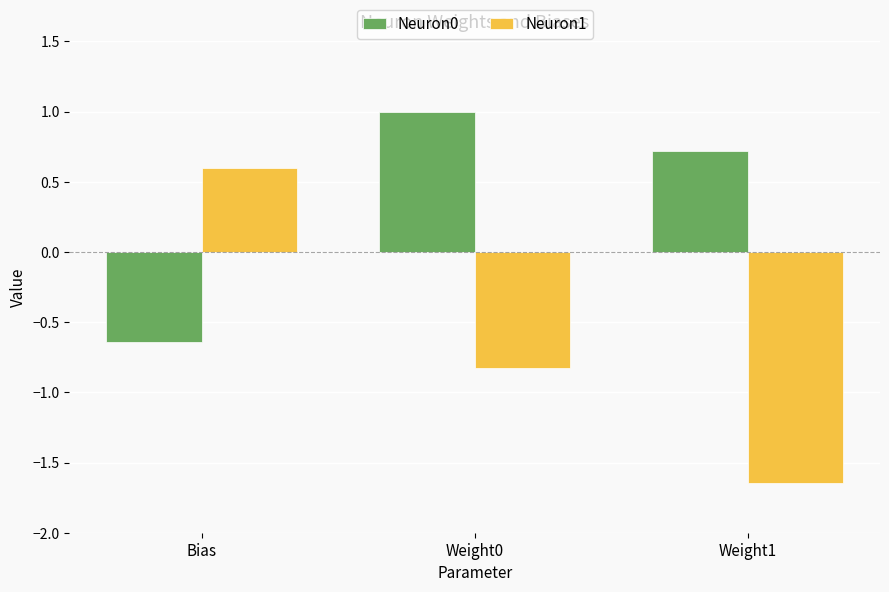

What is the value of the Neuron1 bar at the 2nd from the left?

-0.8